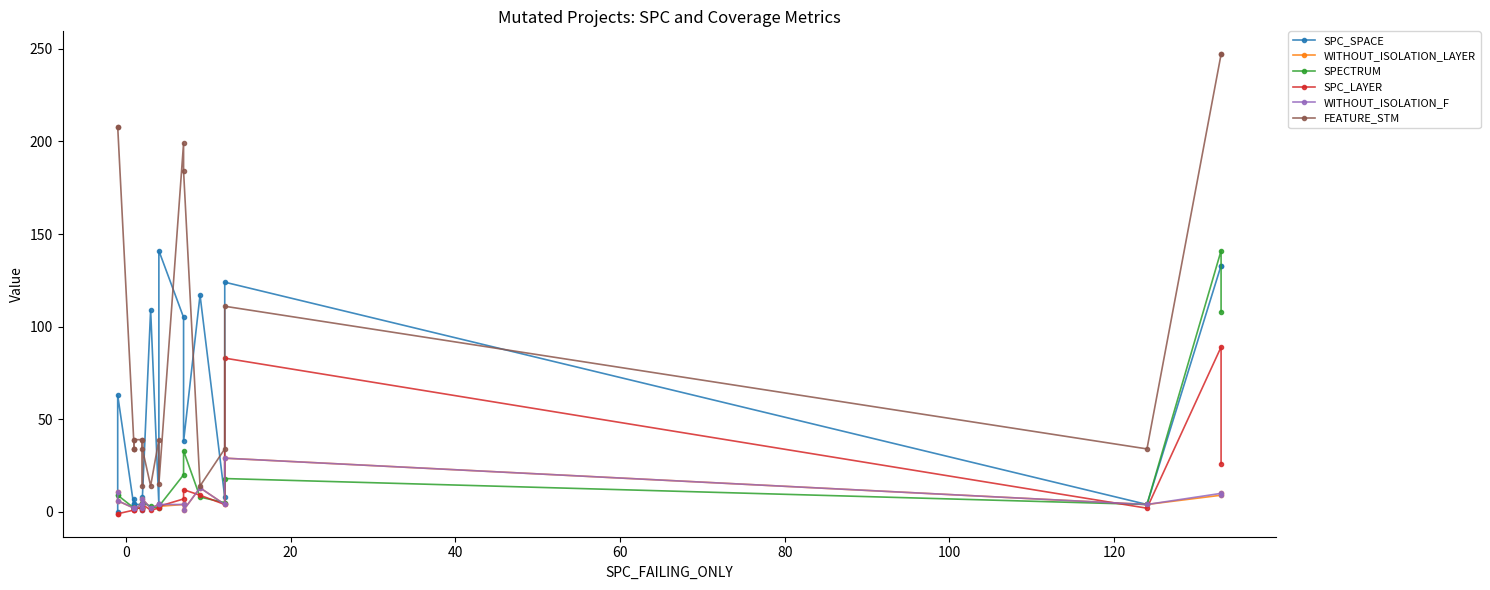

Reading right to left, transcribe all the data shown in this chart.

SPC_SPACE: 133	133	4	124	8	117	38	105	141	4	109	8	4	1	4	4	4	4	7	2	63	0
WITHOUT_ISOLATION_LAYER: 10	9	4	29	4	13	1	4	3	4	2	7	4	2	4	2	2	2	2	2	6	11
SPECTRUM: 108	141	4	18	5	8	33	20	3	2	3	5	2	2	2	2	2	2	2	2	9	9
SPC_LAYER: 26	89	2	83	4	9	12	7	3	2	1	4	2	1	2	2	2	1	1	1	-1	-1
WITHOUT_ISOLATION_F: 9	10	4	29	4	13	1	4	4	4	2	7	4	2	4	2	2	2	2	2	6	11
FEATURE_STM: 247	247	34	111	34	14	184	199	15	39	14	34	39	14	39	39	34	39	34	34	208	208